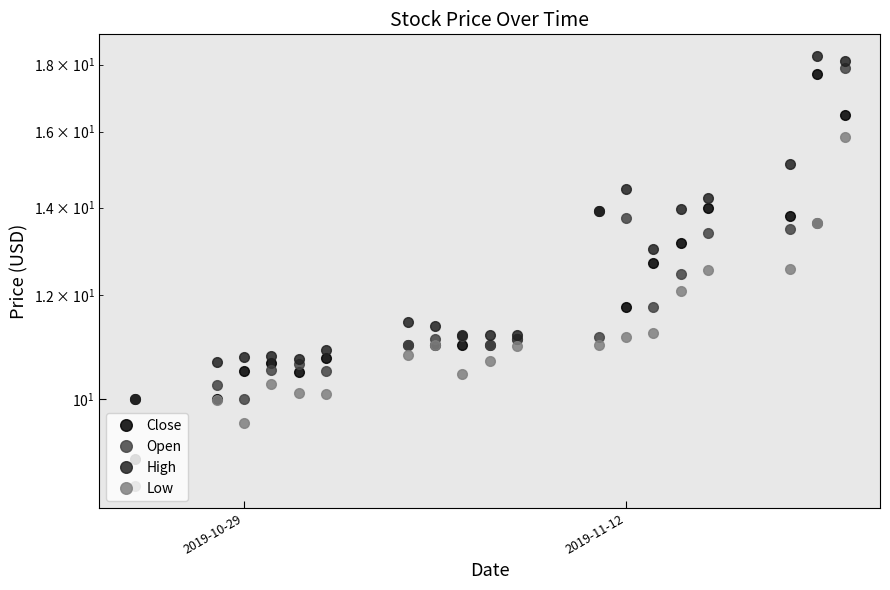

What is the value of the High point at the 3rd from the left?

10.8